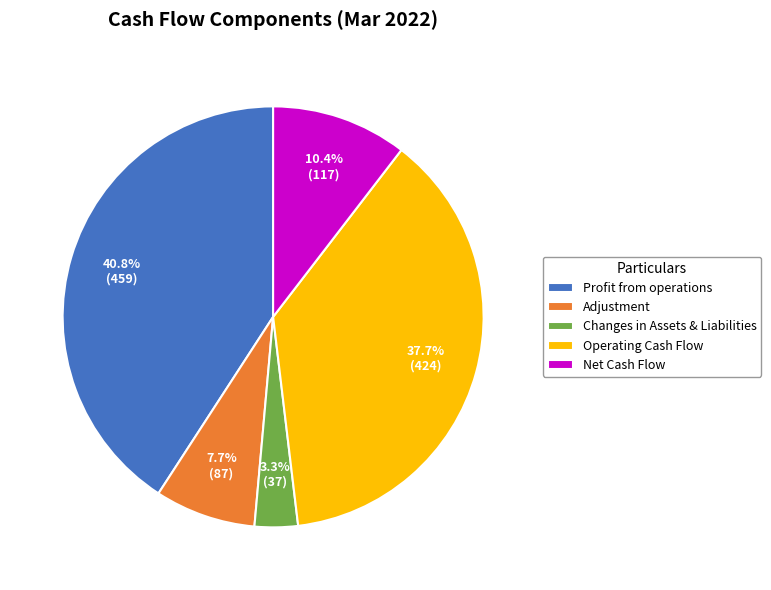

To the nearest percent, what percentage of the pie is Net Cash Flow?

10%